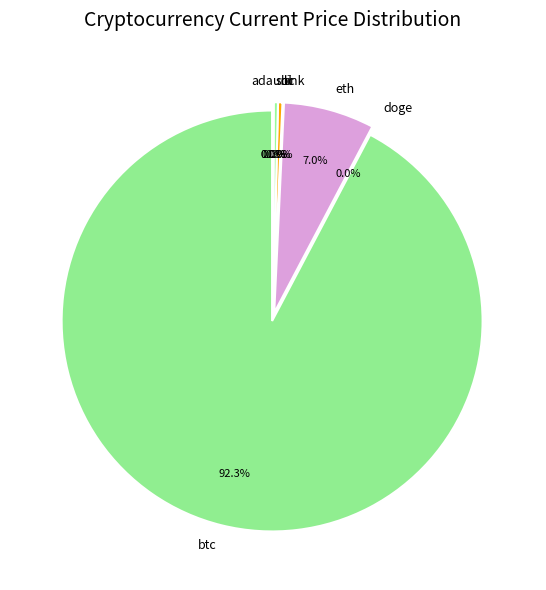

What is the change in value from sol to uni?

-175.4